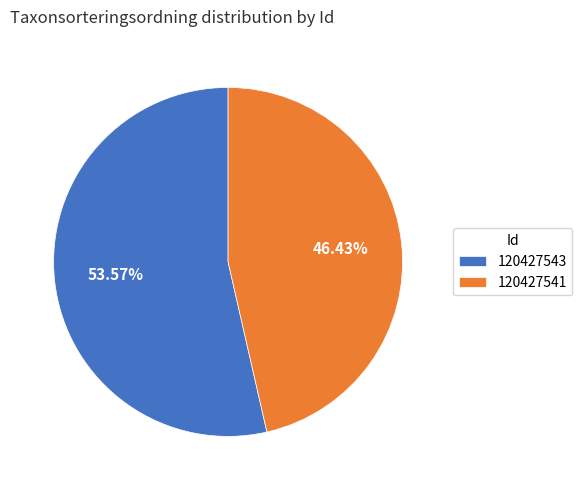

To the nearest percent, what percentage of the pie is 120427541?

46%